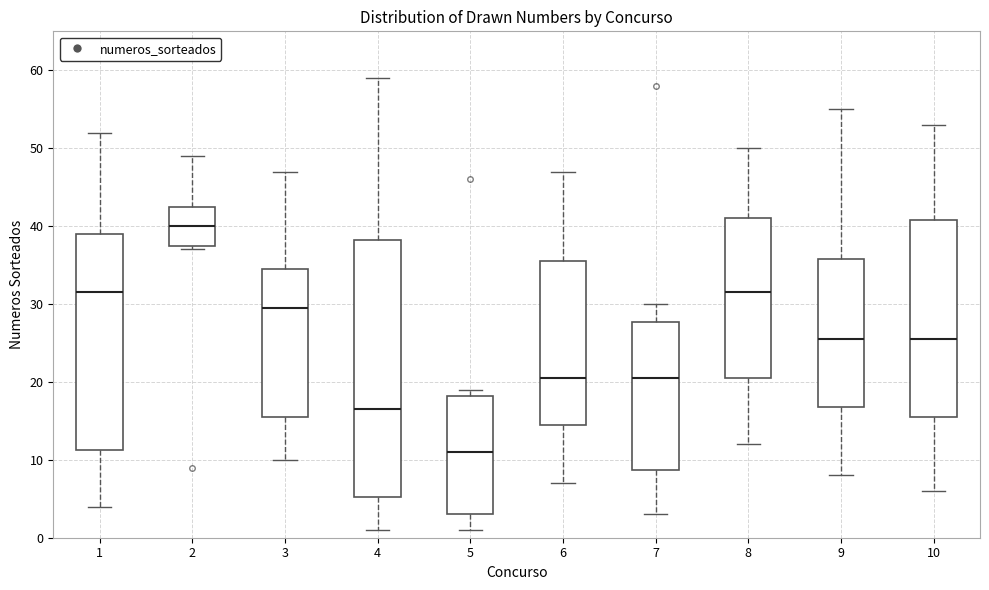

Reading left to right, read every box against the y-axis: the position of its median line, the range the box covers, and the ends of its whiskers. The values are not printed on the chart, so give them approximately, as read against the axis.

1: median 32, box 11 to 39, whiskers 4 to 52
2: median 40, box 38 to 43, whiskers 37 to 49
3: median 30, box 16 to 35, whiskers 10 to 47
4: median 17, box 5 to 38, whiskers 1 to 59
5: median 11, box 3 to 18, whiskers 1 to 19
6: median 21, box 15 to 36, whiskers 7 to 47
7: median 21, box 9 to 28, whiskers 3 to 30
8: median 32, box 21 to 41, whiskers 12 to 50
9: median 26, box 17 to 36, whiskers 8 to 55
10: median 26, box 16 to 41, whiskers 6 to 53